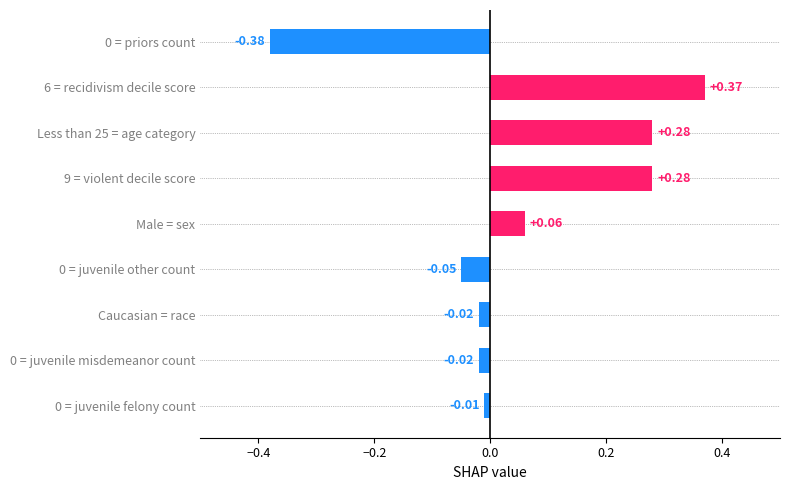

What is the sum of all values?

0.5